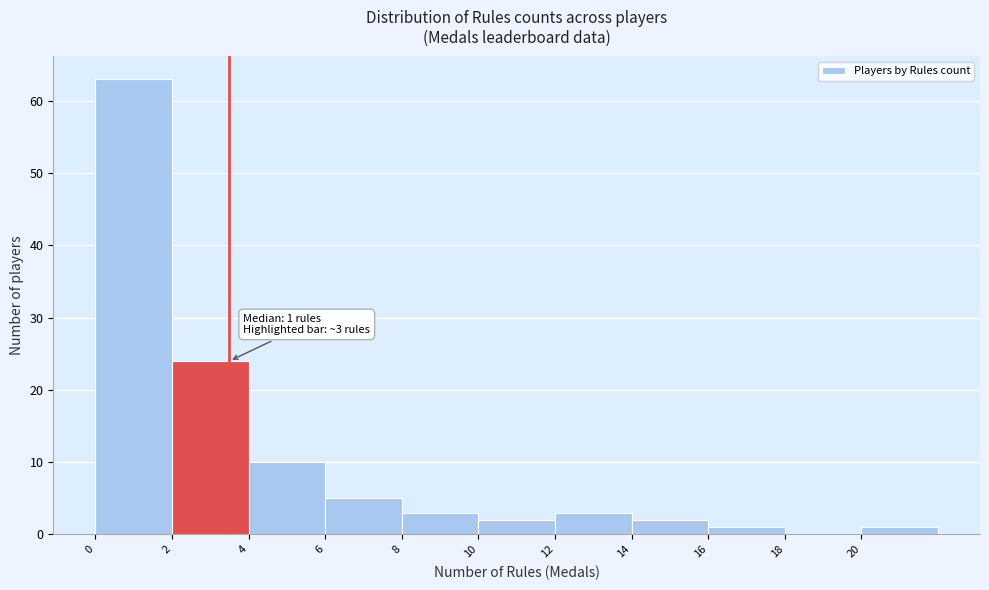

Which range on the x-axis has the tallest bar?

0 to 2